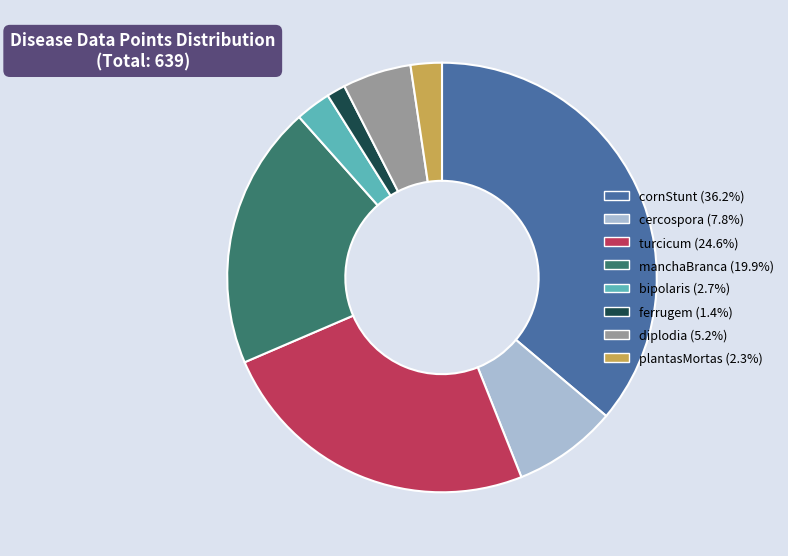

What is the largest slice in the pie chart?

cornStunt